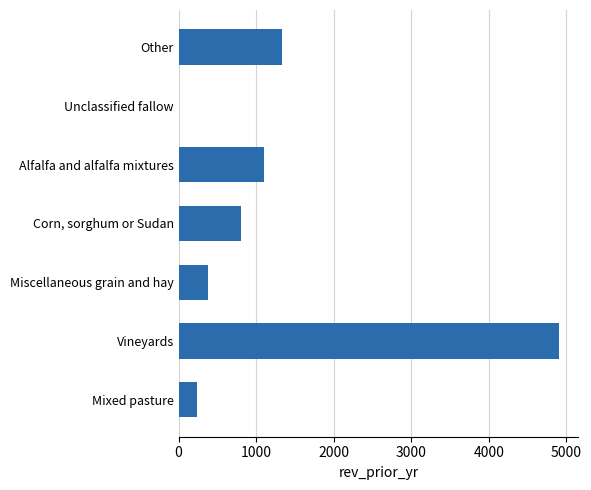

What is the sum of all values?

8769.5